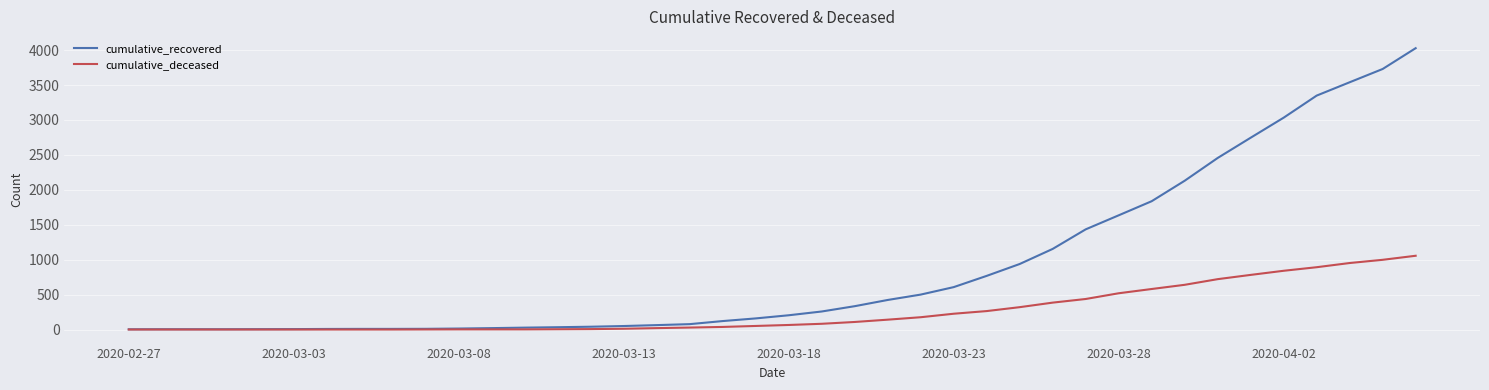

Rank the series by their average value, from lowest to highest.

cumulative_deceased, cumulative_recovered